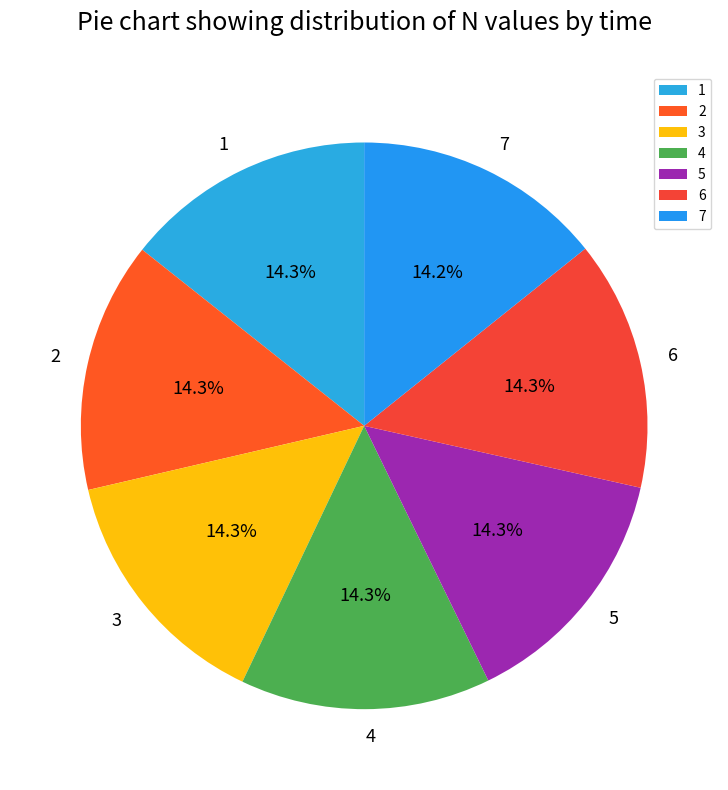

How many slices are in this pie chart?

7